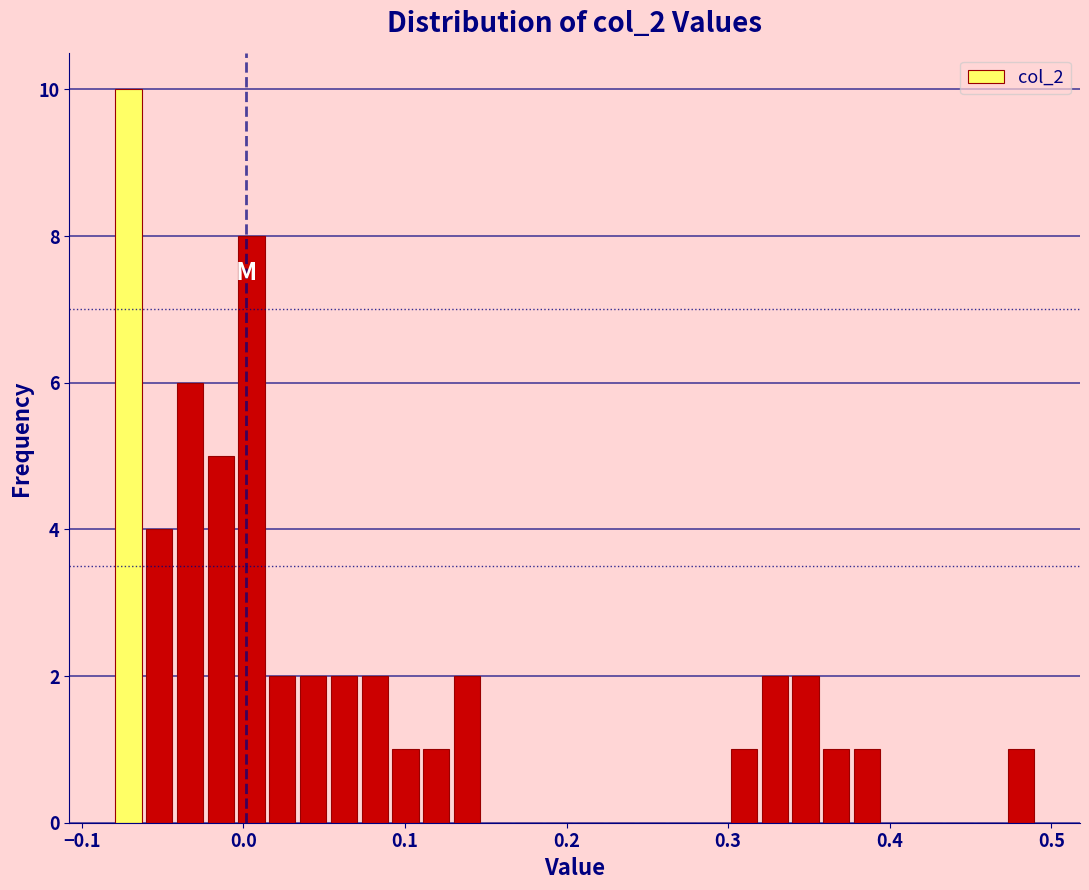

Around what value on the x-axis is the tallest bar? Give the approximate position of its centre, as read against the axis.

-0.07